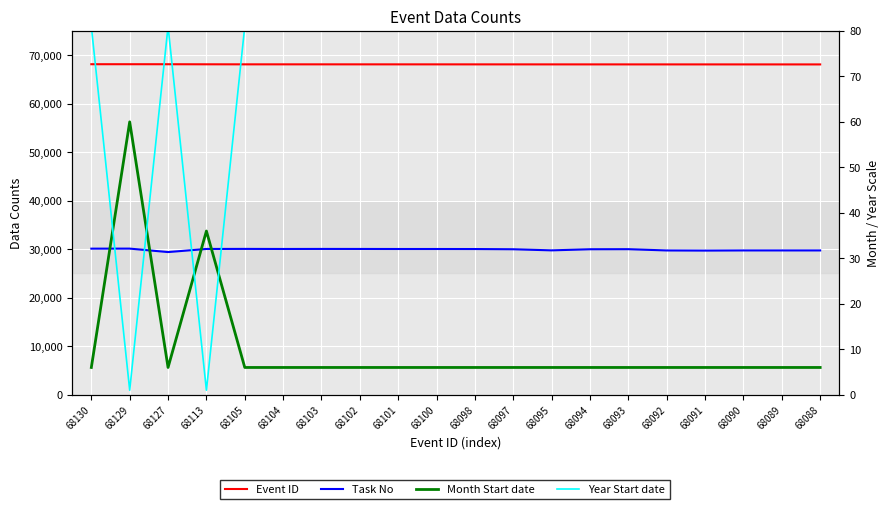

Rank the categories by Month Start date value from highest to lowest.

68129, 68113, 68130, 68127, 68105, 68104, 68103, 68102, 68101, 68100, 68098, 68097, 68095, 68094, 68093, 68092, 68091, 68090, 68089, 68088